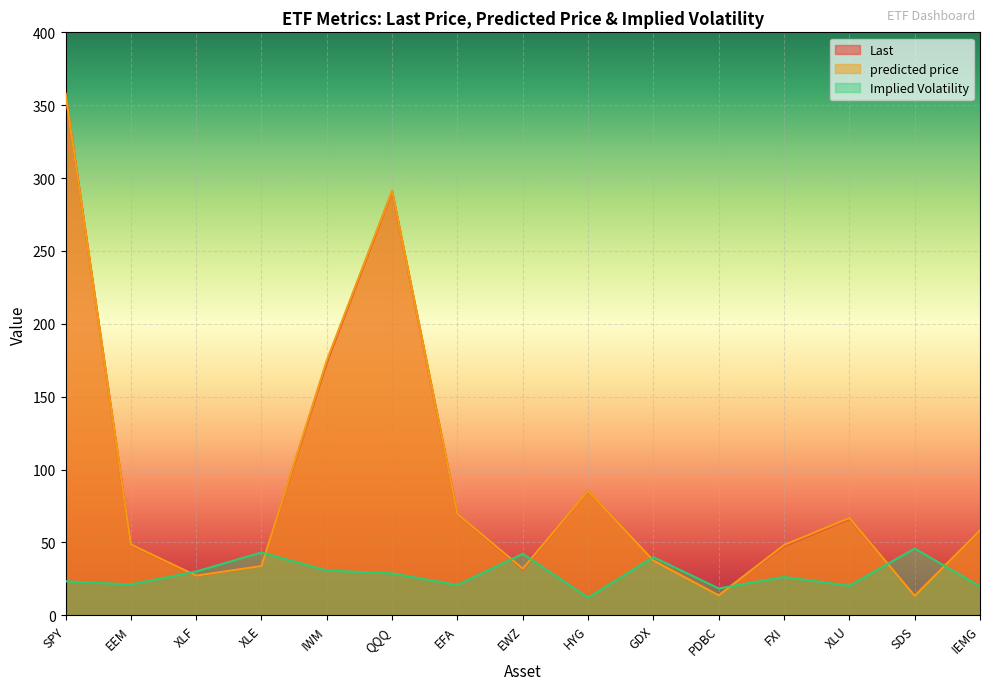

Which series has the largest total across all categories?

predicted price